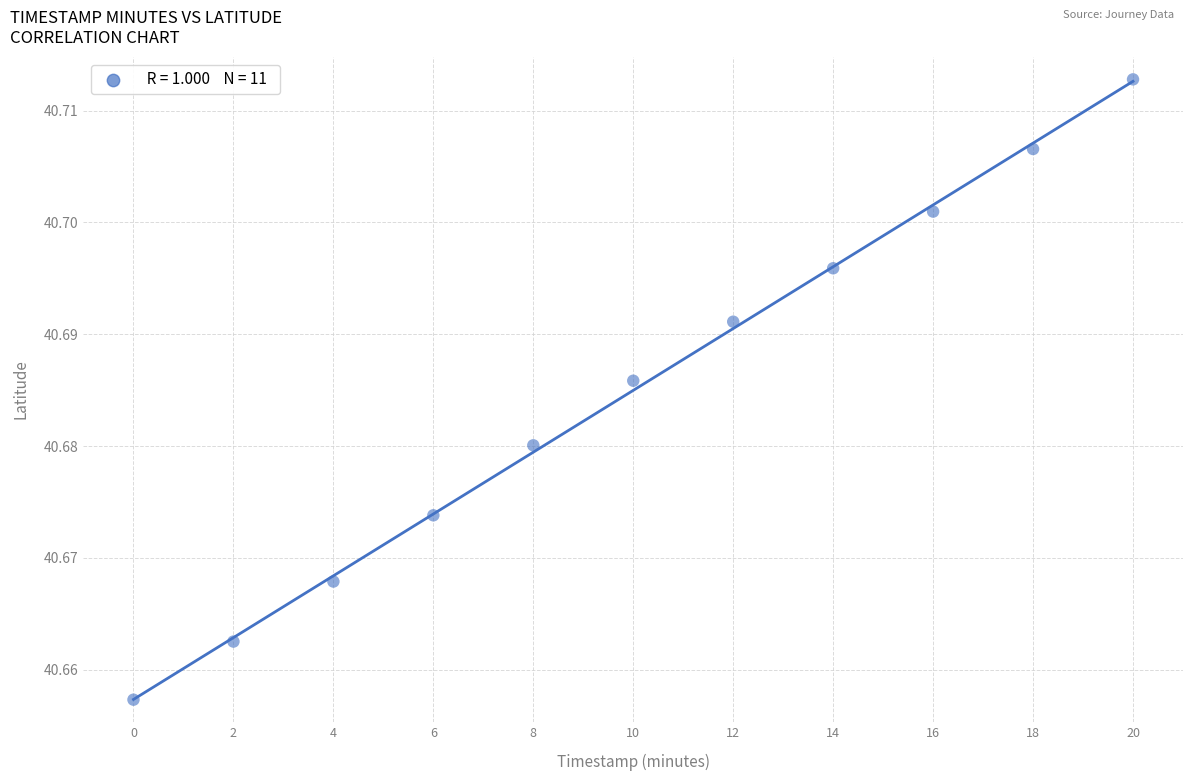

What is the average X value?

10.0